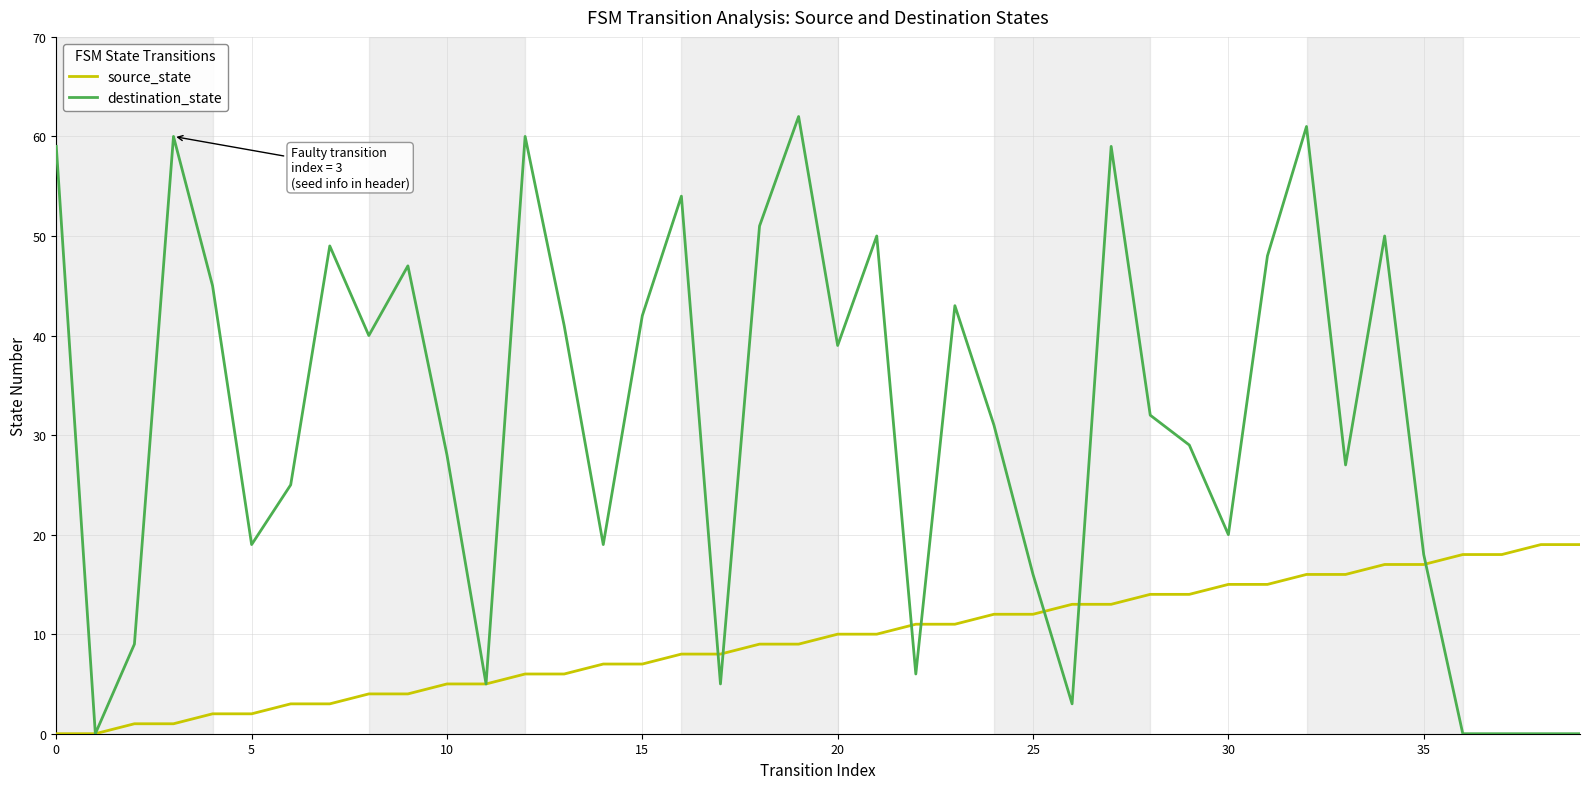

List the series in order of their peak value, highest first.

destination_state, source_state